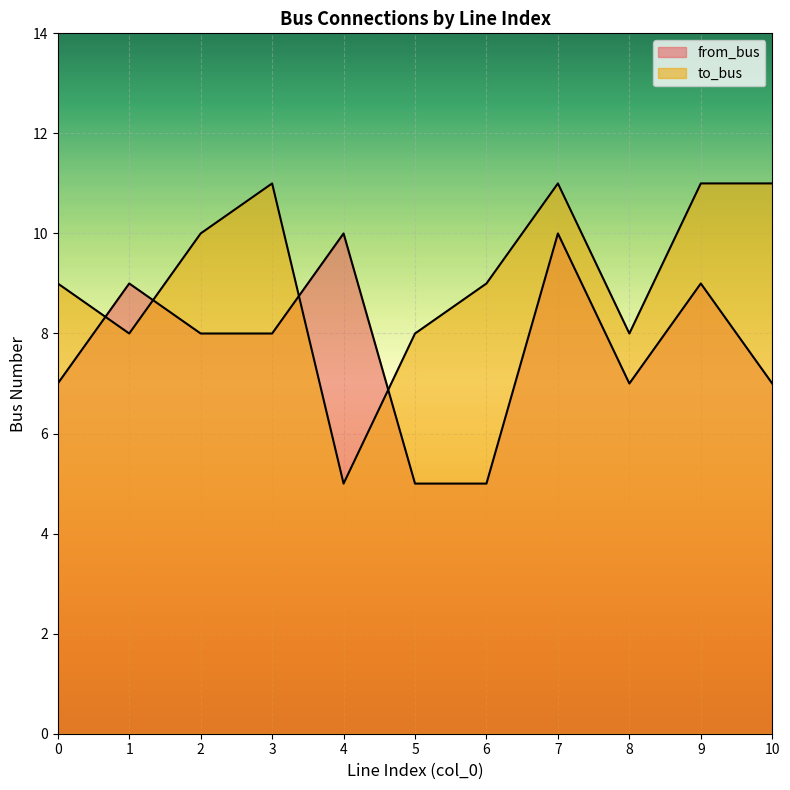

The value of to_bus at 3 is 11. True or false?

True